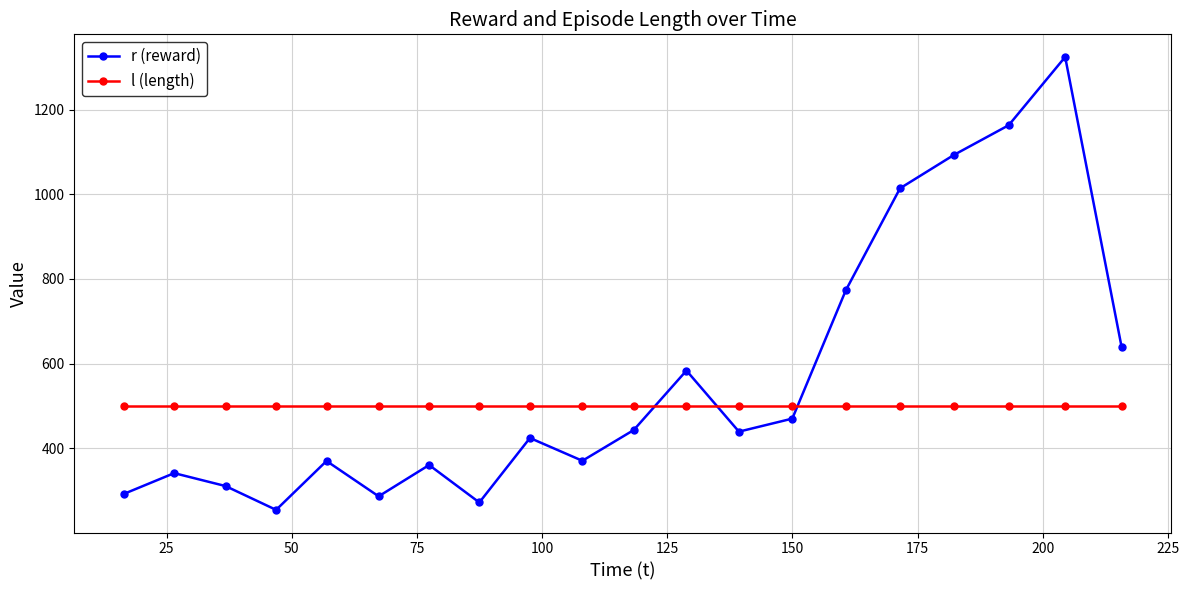

What is the value of the l (length) point at the 5th from the left?

500.0